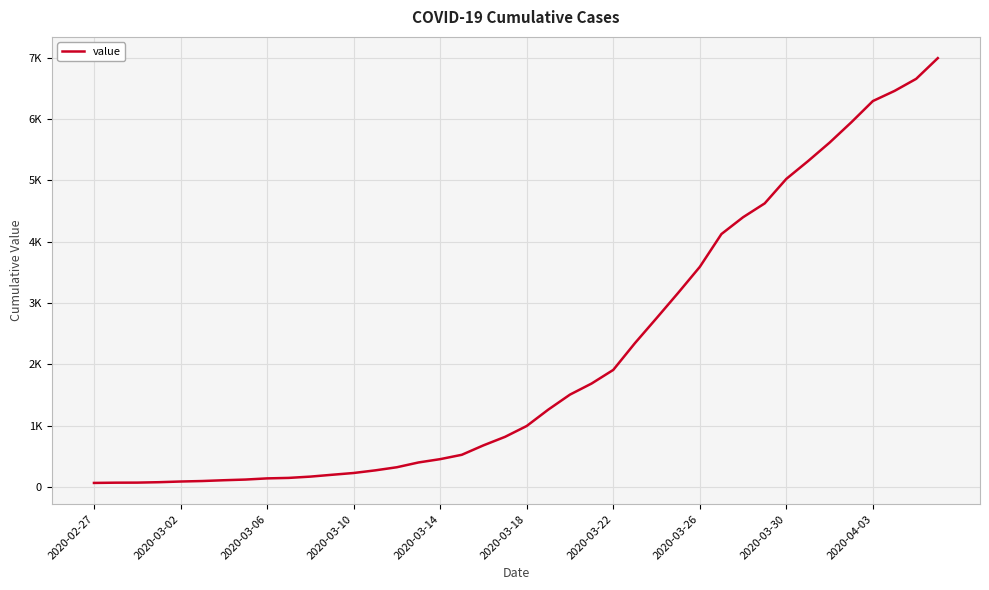

What is the sum of all values?

85677